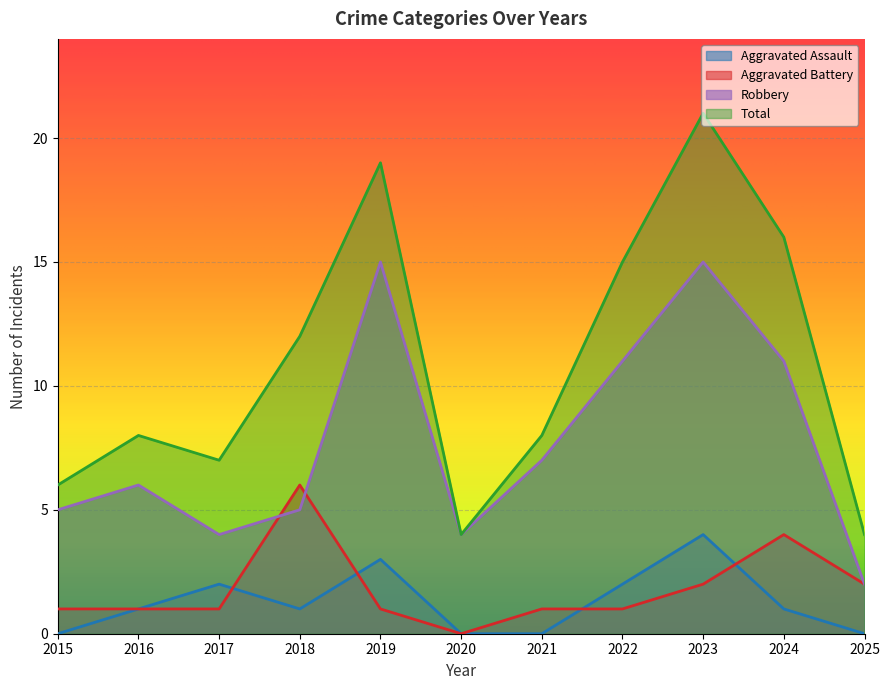

At which category is the sum across all series the highest?

2023